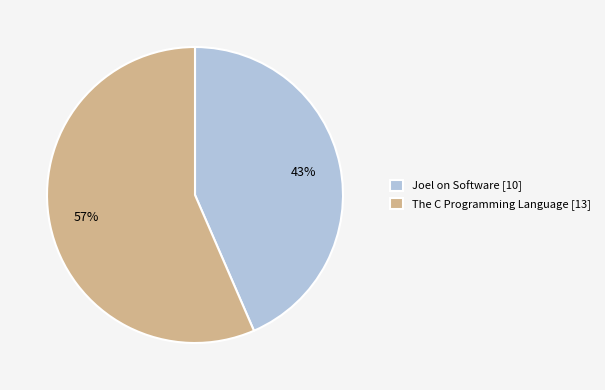

Combined, do The C Programming Language and Joel on Software account for over 50%?

Yes